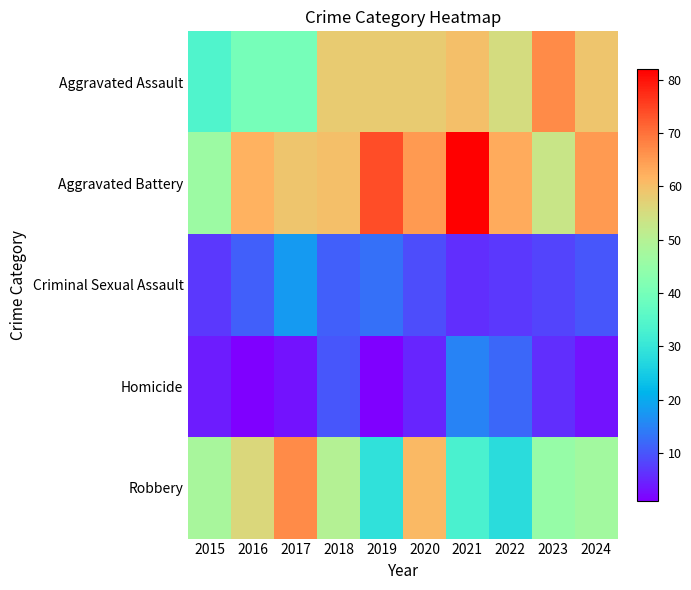

Between 2017 and 2015, which is larger?

2017